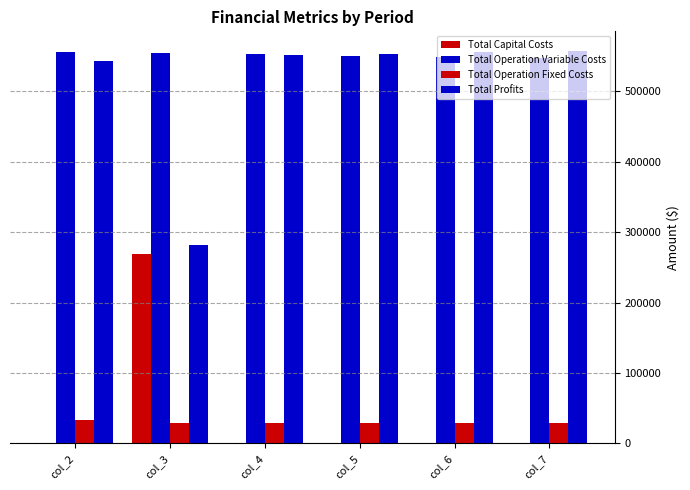

At which label does Total Operation Variable Costs first exceed 552623?

col_2